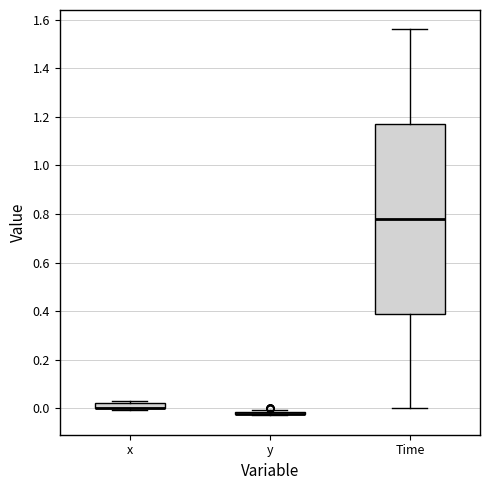

Which box is the tallest, from its lower edge to its upper edge?

Time